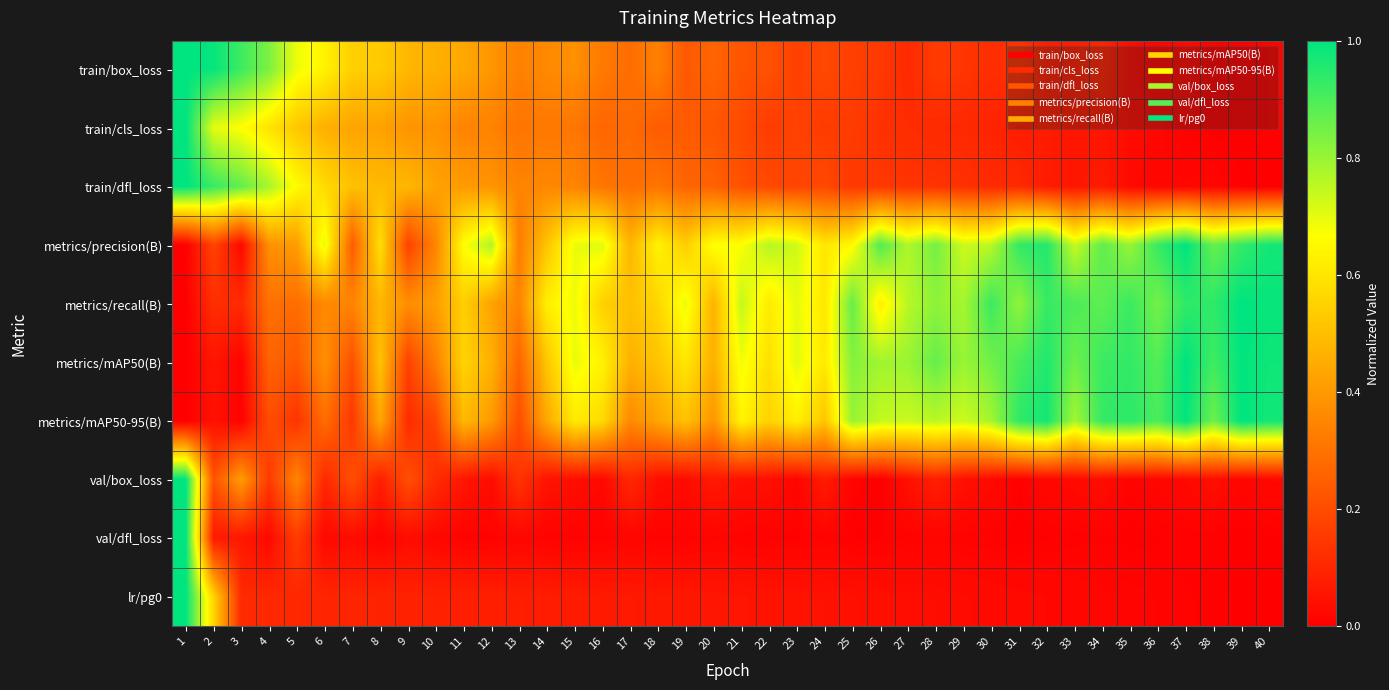

Reading left to right, list all the values displayed in this chart.

train/box_loss: 1=1.0	2=1.0	3=0.9	4=0.8	5=0.7	6=0.6	7=0.5	8=0.5	9=0.5	10=0.5	11=0.4	12=0.4	13=0.3	14=0.4	15=0.4	16=0.3	17=0.3	18=0.3	19=0.2	20=0.3	21=0.2	22=0.2	23=0.2	24=0.2	25=0.2	26=0.2	27=0.1	28=0.2	29=0.1	30=0.1	31=0.1	32=0.1	33=0.1	34=0.1	35=0.0	36=0.0	37=0.0	38=0.0	39=0.0	40=0.0
train/cls_loss: 1=1.0	2=0.7	3=0.7	4=0.6	5=0.5	6=0.5	7=0.4	8=0.4	9=0.4	10=0.4	11=0.3	12=0.3	13=0.3	14=0.3	15=0.3	16=0.3	17=0.3	18=0.2	19=0.2	20=0.2	21=0.2	22=0.2	23=0.2	24=0.2	25=0.2	26=0.1	27=0.1	28=0.1	29=0.1	30=0.1	31=0.1	32=0.1	33=0.1	34=0.1	35=0.0	36=0.0	37=0.0	38=0.0	39=0.0	40=0.0
train/dfl_loss: 1=1.0	2=0.9	3=0.9	4=0.8	5=0.7	6=0.6	7=0.5	8=0.5	9=0.5	10=0.4	11=0.4	12=0.4	13=0.3	14=0.4	15=0.3	16=0.3	17=0.3	18=0.3	19=0.3	20=0.3	21=0.2	22=0.2	23=0.2	24=0.2	25=0.1	26=0.1	27=0.1	28=0.1	29=0.1	30=0.1	31=0.1	32=0.1	33=0.1	34=0.1	35=0.0	36=0.0	37=0.0	38=0.0	39=0.0	40=0.0
metrics/precision(B): 1=0.0	2=0.2	3=0.0	4=0.4	5=0.4	6=0.7	7=0.2	8=0.6	9=0.2	10=0.3	11=0.7	12=0.8	13=0.3	14=0.5	15=0.7	16=0.7	17=0.5	18=0.6	19=0.5	20=0.7	21=0.7	22=0.8	23=0.7	24=0.6	25=0.7	26=0.9	27=0.8	28=0.8	29=0.7	30=0.8	31=0.9	32=1.0	33=0.7	34=0.9	35=0.8	36=0.9	37=1.0	38=0.9	39=0.9	40=1.0
metrics/recall(B): 1=0.0	2=0.1	3=0.1	4=0.3	5=0.3	6=0.4	7=0.3	8=0.5	9=0.4	10=0.4	11=0.5	12=0.4	13=0.3	14=0.6	15=0.7	16=0.5	17=0.5	18=0.6	19=0.7	20=0.5	21=0.7	22=0.6	23=0.7	24=0.6	25=0.9	26=0.6	27=0.8	28=0.8	29=0.8	30=0.9	31=0.8	32=0.9	33=0.9	34=0.9	35=0.9	36=0.8	37=0.9	38=0.9	39=1.0	40=1.0
metrics/mAP50(B): 1=0.0	2=0.1	3=0.0	4=0.3	5=0.2	6=0.4	7=0.2	8=0.5	9=0.2	10=0.3	11=0.6	12=0.5	13=0.3	14=0.5	15=0.7	16=0.6	17=0.5	18=0.5	19=0.6	20=0.5	21=0.7	22=0.6	23=0.7	24=0.6	25=0.8	26=0.8	27=0.8	28=0.9	29=0.8	30=0.9	31=0.9	32=1.0	33=0.9	34=0.9	35=0.9	36=0.9	37=1.0	38=0.9	39=1.0	40=1.0
metrics/mAP50-95(B): 1=0.0	2=0.0	3=0.0	4=0.2	5=0.1	6=0.3	7=0.1	8=0.4	9=0.1	10=0.2	11=0.5	12=0.4	13=0.2	14=0.4	15=0.6	16=0.6	17=0.4	18=0.4	19=0.5	20=0.4	21=0.6	22=0.6	23=0.6	24=0.5	25=0.8	26=0.7	27=0.7	28=0.8	29=0.7	30=0.8	31=0.9	32=1.0	33=0.8	34=0.9	35=0.9	36=0.9	37=1.0	38=0.9	39=1.0	40=1.0
val/box_loss: 1=1.0	2=0.2	3=0.4	4=0.2	5=0.3	6=0.1	7=0.2	8=0.1	9=0.2	10=0.1	11=0.1	12=0.0	13=0.1	14=0.1	15=0.0	16=0.0	17=0.1	18=0.0	19=0.0	20=0.1	21=0.0	22=0.0	23=0.0	24=0.1	25=0.0	26=0.0	27=0.0	28=0.1	29=0.0	30=0.0	31=0.0	32=0.0	33=0.0	34=0.0	35=0.0	36=0.0	37=0.0	38=0.0	39=0.0	40=0.0
val/dfl_loss: 1=1.0	2=0.1	3=0.1	4=0.0	5=0.2	6=0.0	7=0.0	8=0.0	9=0.0	10=0.0	11=0.0	12=0.0	13=0.0	14=0.0	15=0.0	16=0.0	17=0.0	18=0.0	19=0.0	20=0.0	21=0.0	22=0.0	23=0.0	24=0.0	25=0.0	26=0.0	27=0.0	28=0.0	29=0.0	30=0.0	31=0.0	32=0.0	33=0.0	34=0.0	35=0.0	36=0.0	37=0.0	38=0.0	39=0.0	40=0.0
lr/pg0: 1=1.0	2=0.6	3=0.1	4=0.1	5=0.1	6=0.1	7=0.1	8=0.1	9=0.1	10=0.1	11=0.1	12=0.1	13=0.1	14=0.1	15=0.1	16=0.1	17=0.1	18=0.1	19=0.1	20=0.1	21=0.1	22=0.1	23=0.0	24=0.0	25=0.0	26=0.0	27=0.0	28=0.0	29=0.0	30=0.0	31=0.0	32=0.0	33=0.0	34=0.0	35=0.0	36=0.0	37=0.0	38=0.0	39=0.0	40=0.0